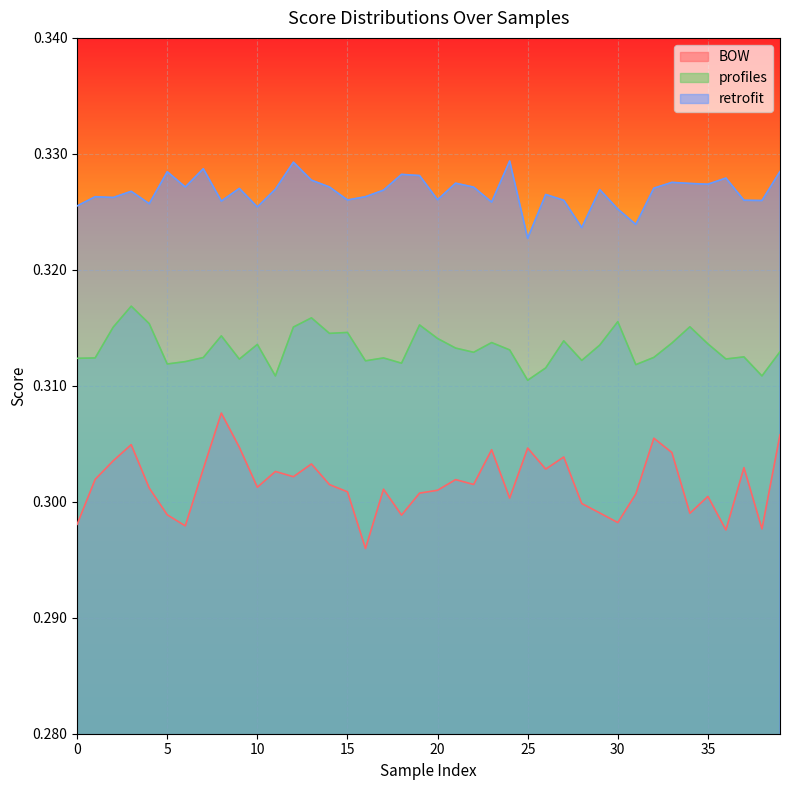

True or false: retrofit and BOW cross at least once.

False